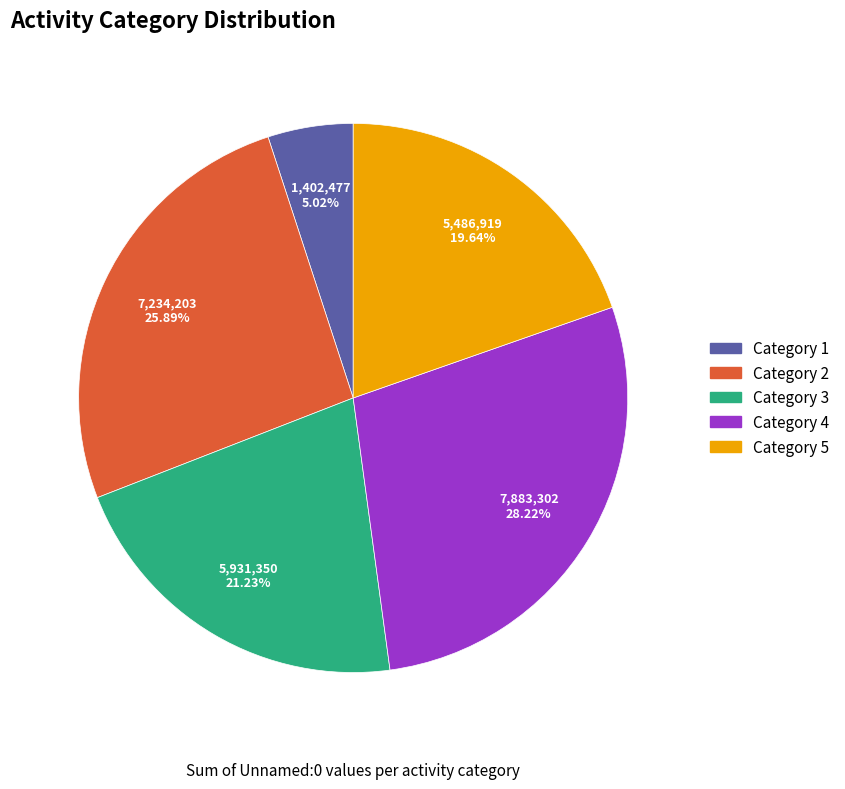

Does any single category account for the majority?

No